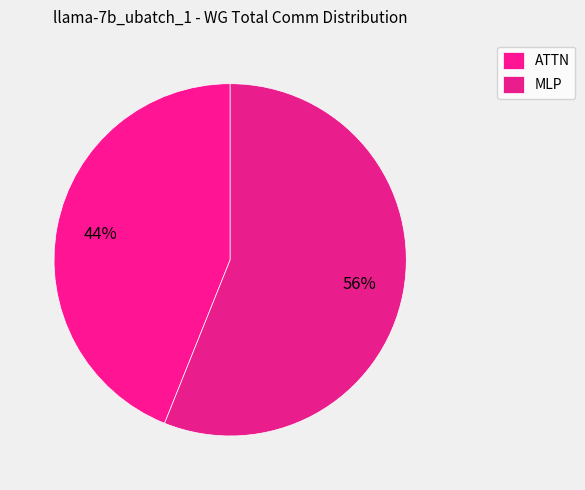

How many slices are in this pie chart?

2